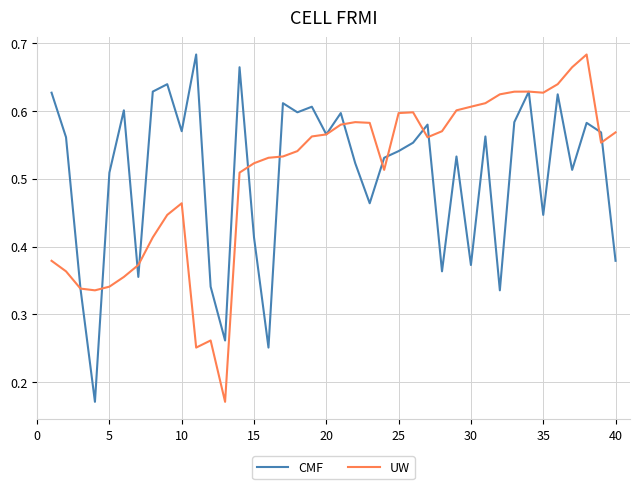

What is the minimum value for CMF?

0.2